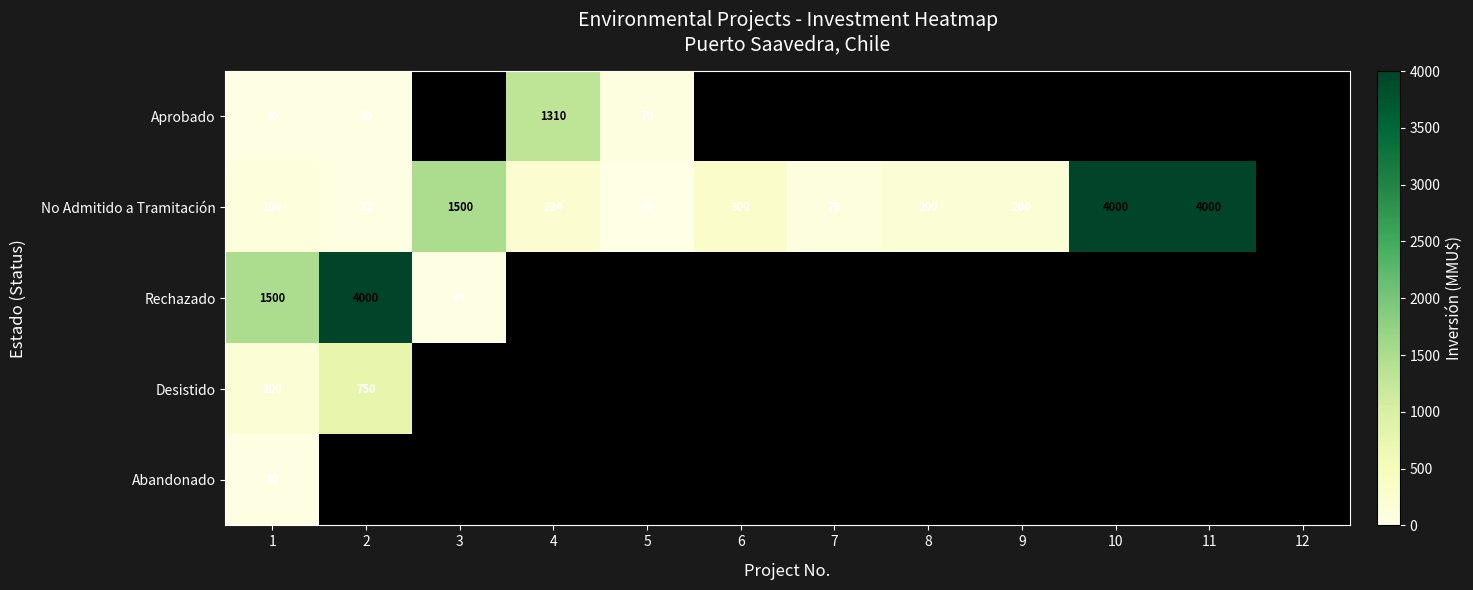

What is the sum of the No Admitido a Tramitación values at 3 and 5?

1510